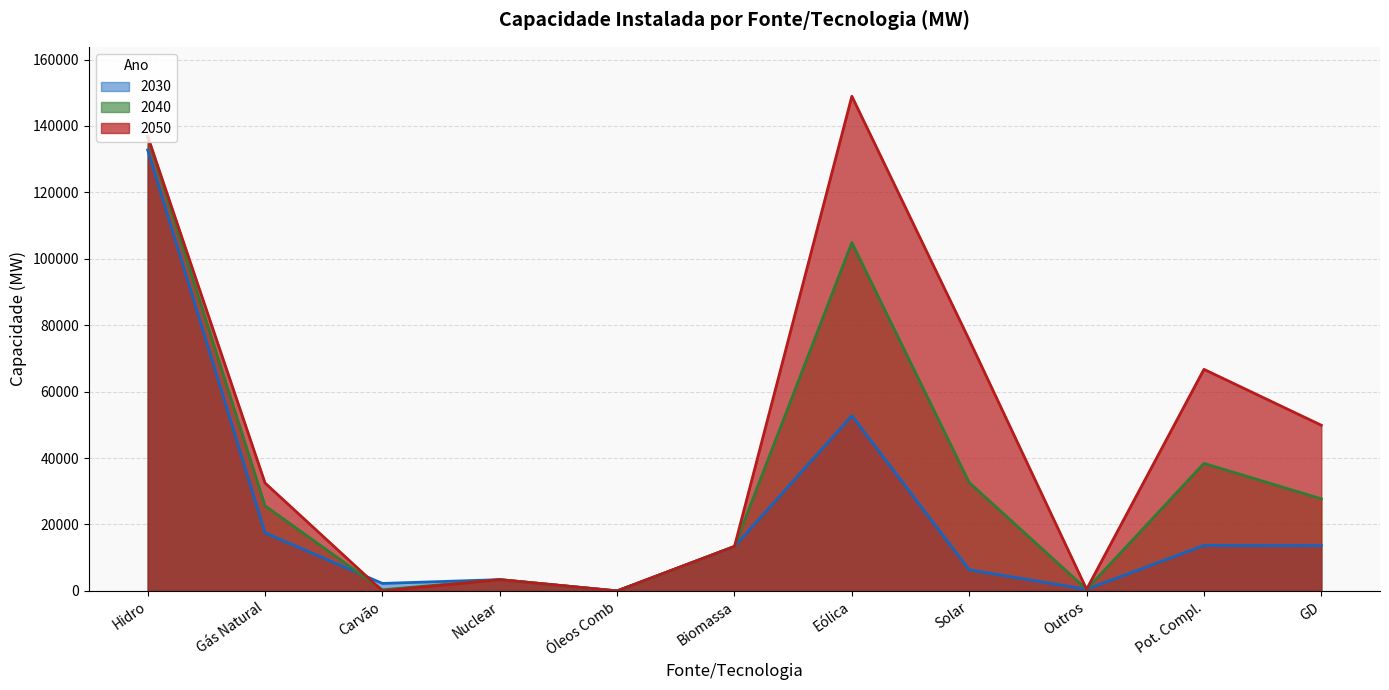

True or false: 2050 has more than 1 interior local peaks.

True